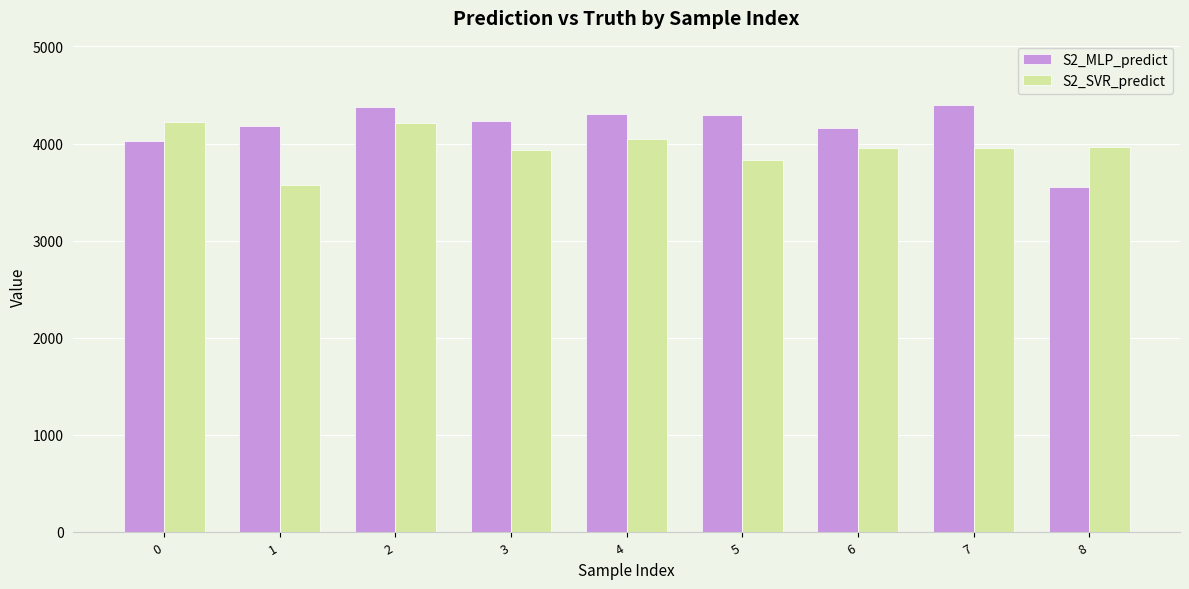

The S2_MLP_predict series shows 1918.7 at 6. True or false?

False